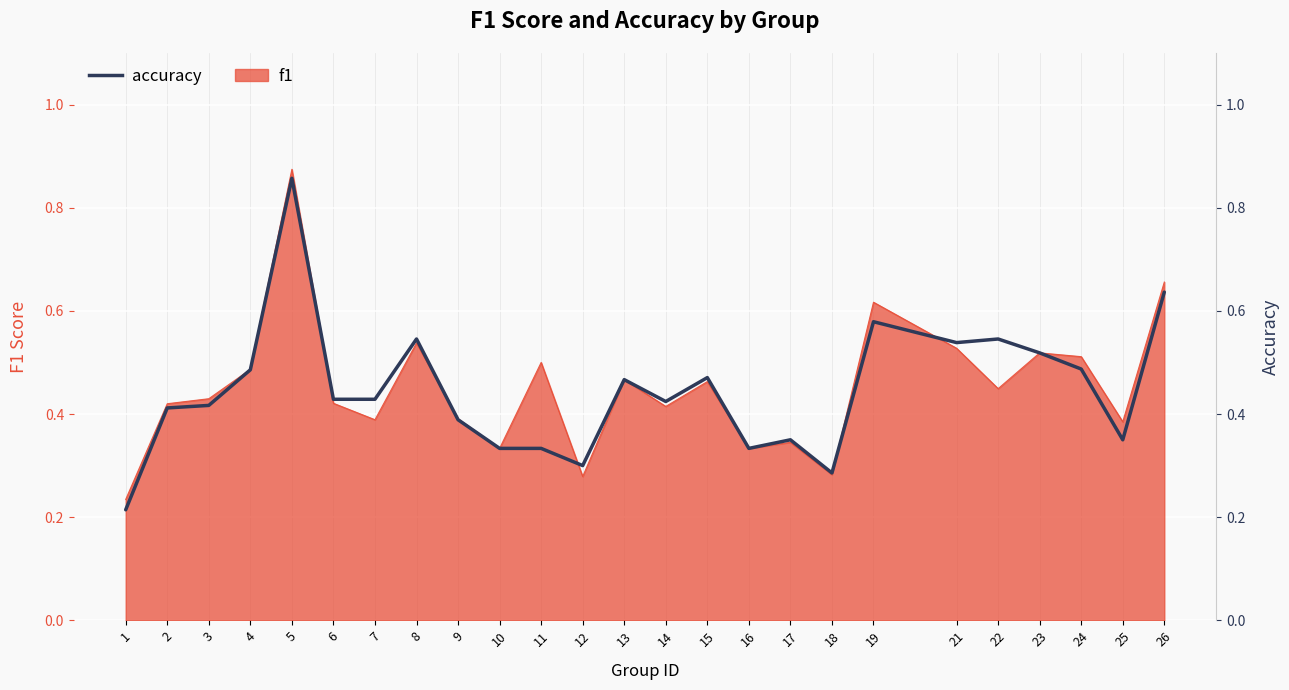

What is the change in value from 9 to 22?

+0.2